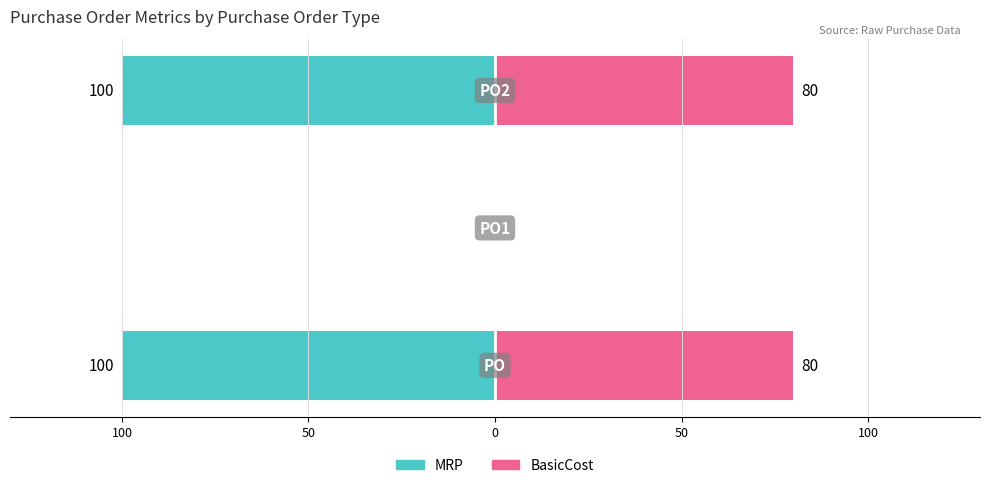

How many groups of bars are there?

3